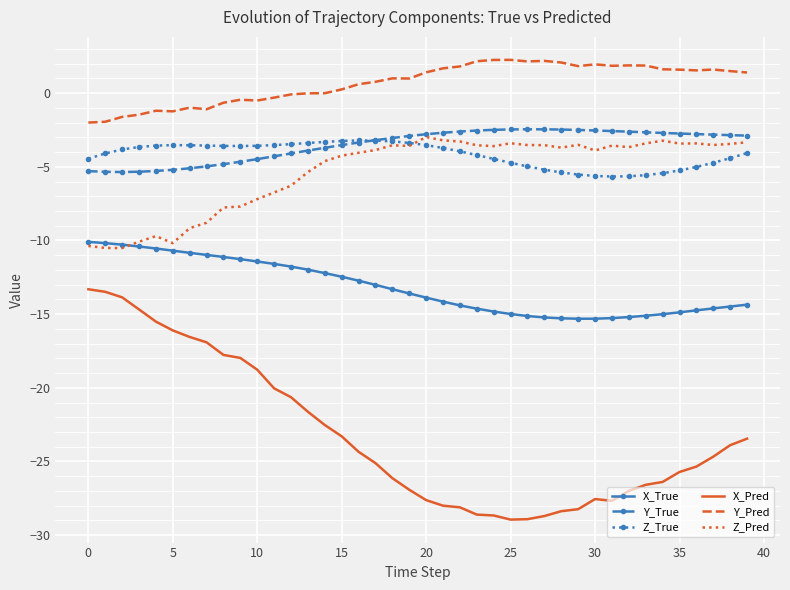

What is the smallest value displayed?

-28.9